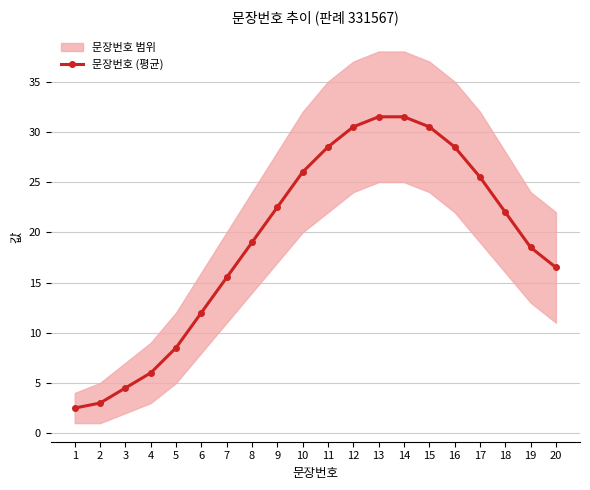

At which label does the data first exceed 22?

9